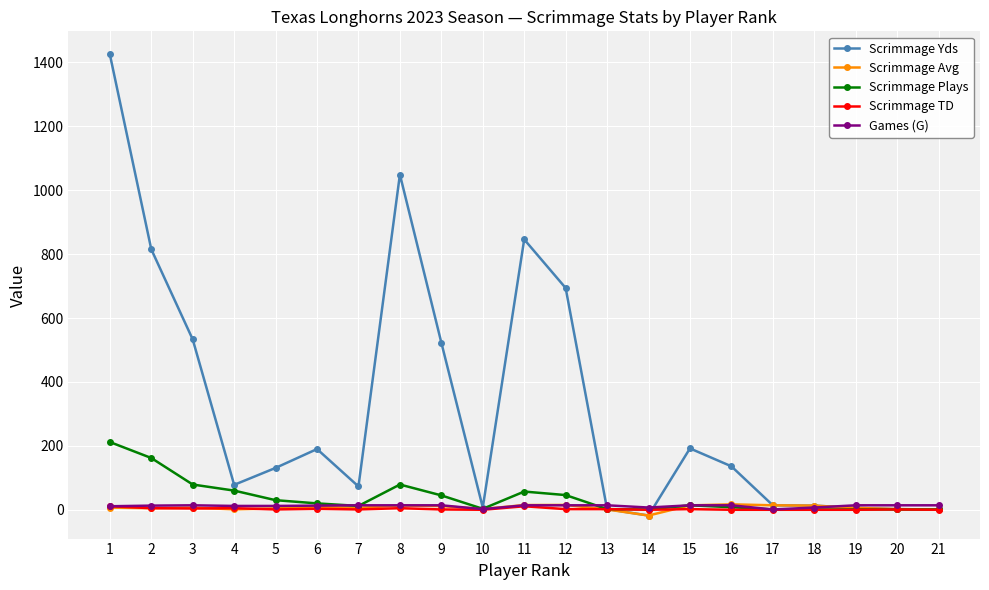

Does the chart have visible grid lines?

Yes